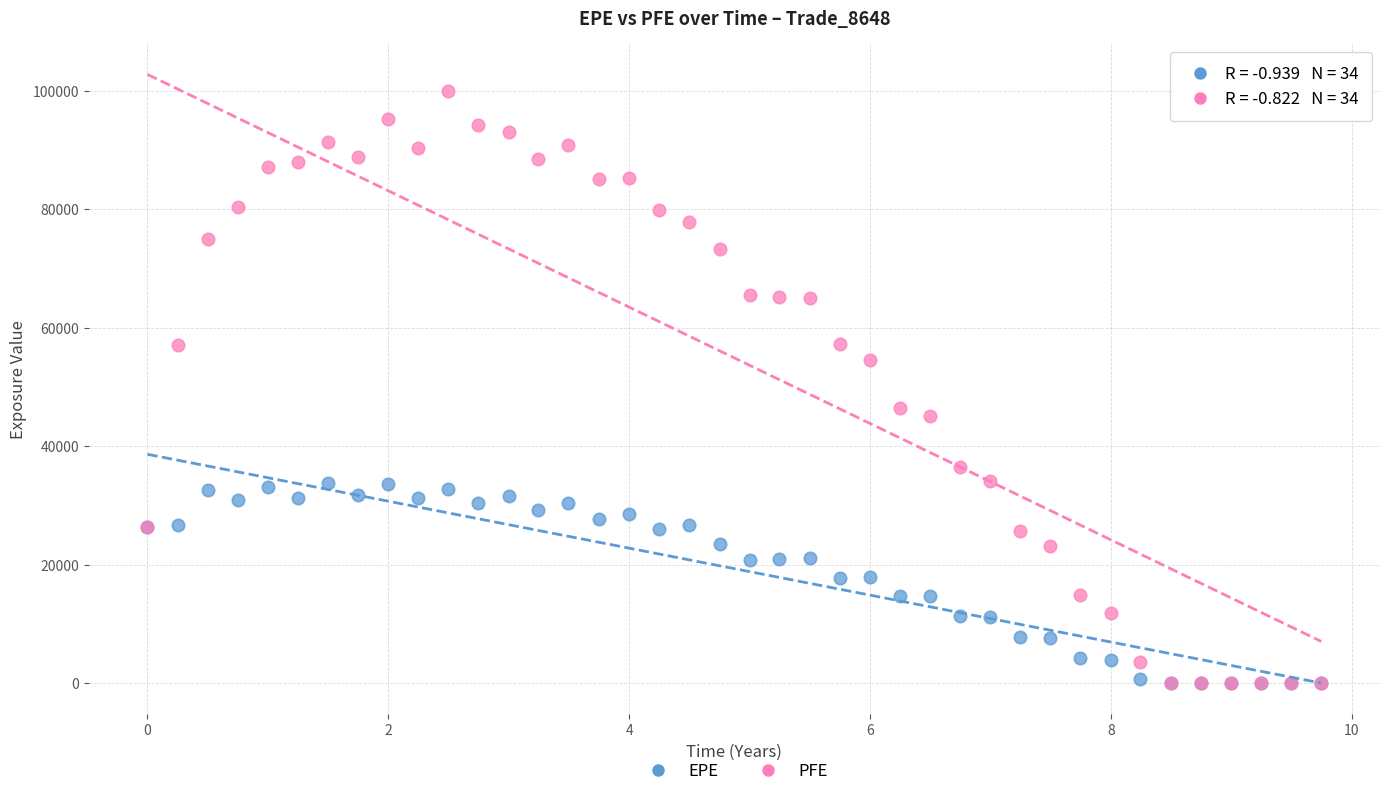

What are all the series names shown in the legend?

EPE, PFE